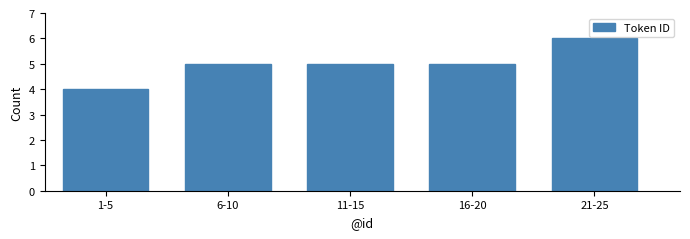

Reading left to right, transcribe all the data shown in this chart.

4	5	5	5	6